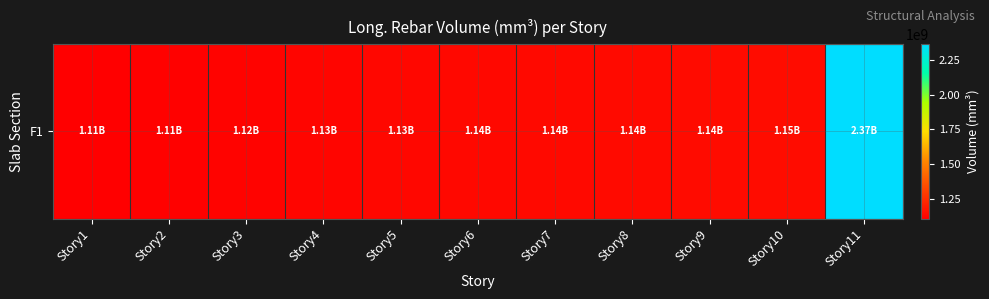

What is the average value?

1242832589.9